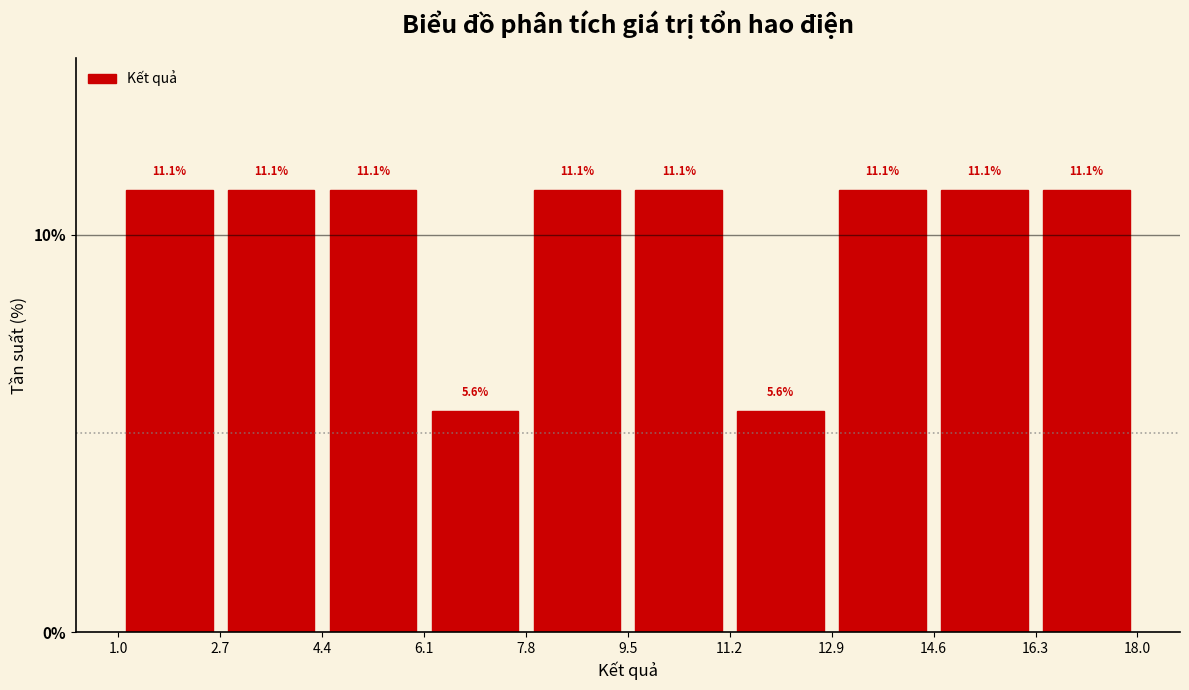

Reading left to right, list every bar in this chart as the range it spans on the x-axis followed by its height.

1.0 to 2.7: 11.1
2.7 to 4.4: 11.1
4.4 to 6.1: 11.1
6.1 to 7.8: 5.6
7.8 to 9.5: 11.1
9.5 to 11.2: 11.1
11.2 to 12.9: 5.6
12.9 to 14.6: 11.1
14.6 to 16.3: 11.1
16.3 to 18.0: 11.1